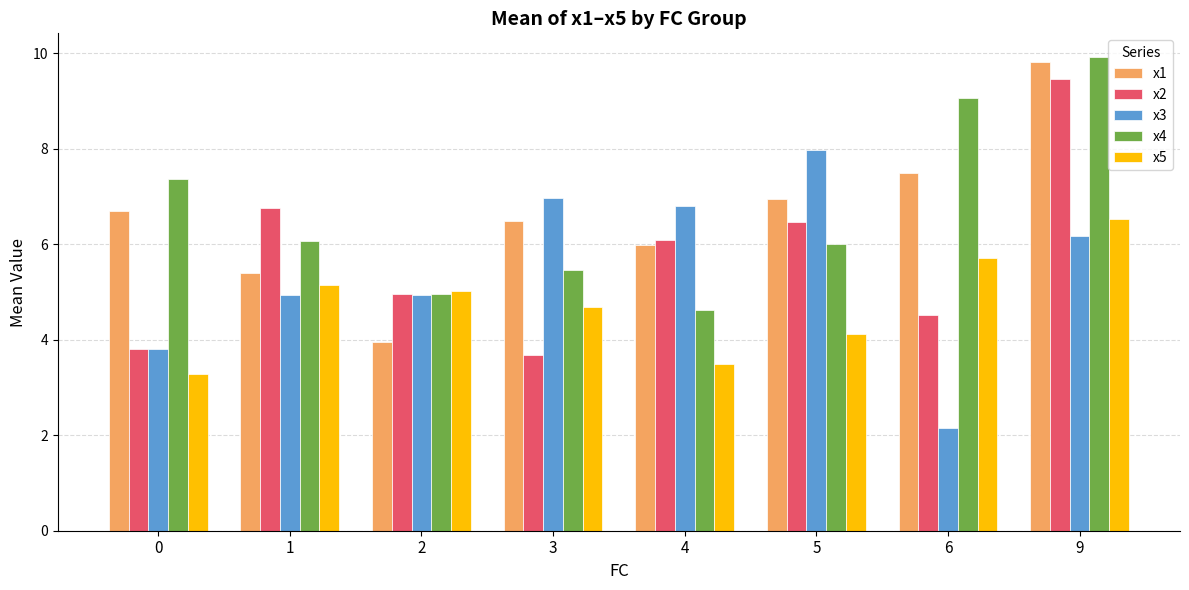

What is the sum of all x5 values?

38.0